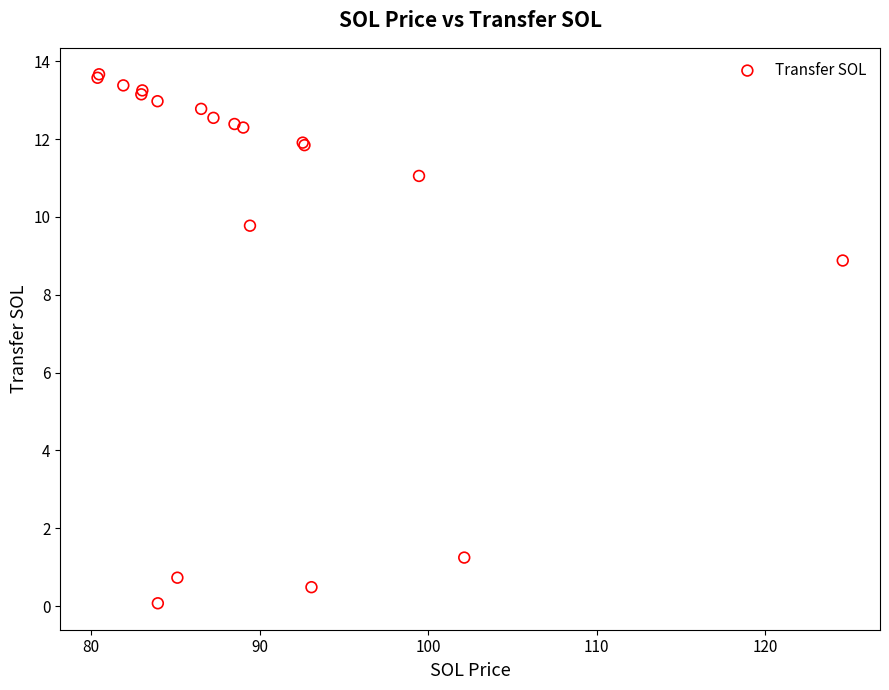

What Y value in the scatter plot is closest to 6?

8.9